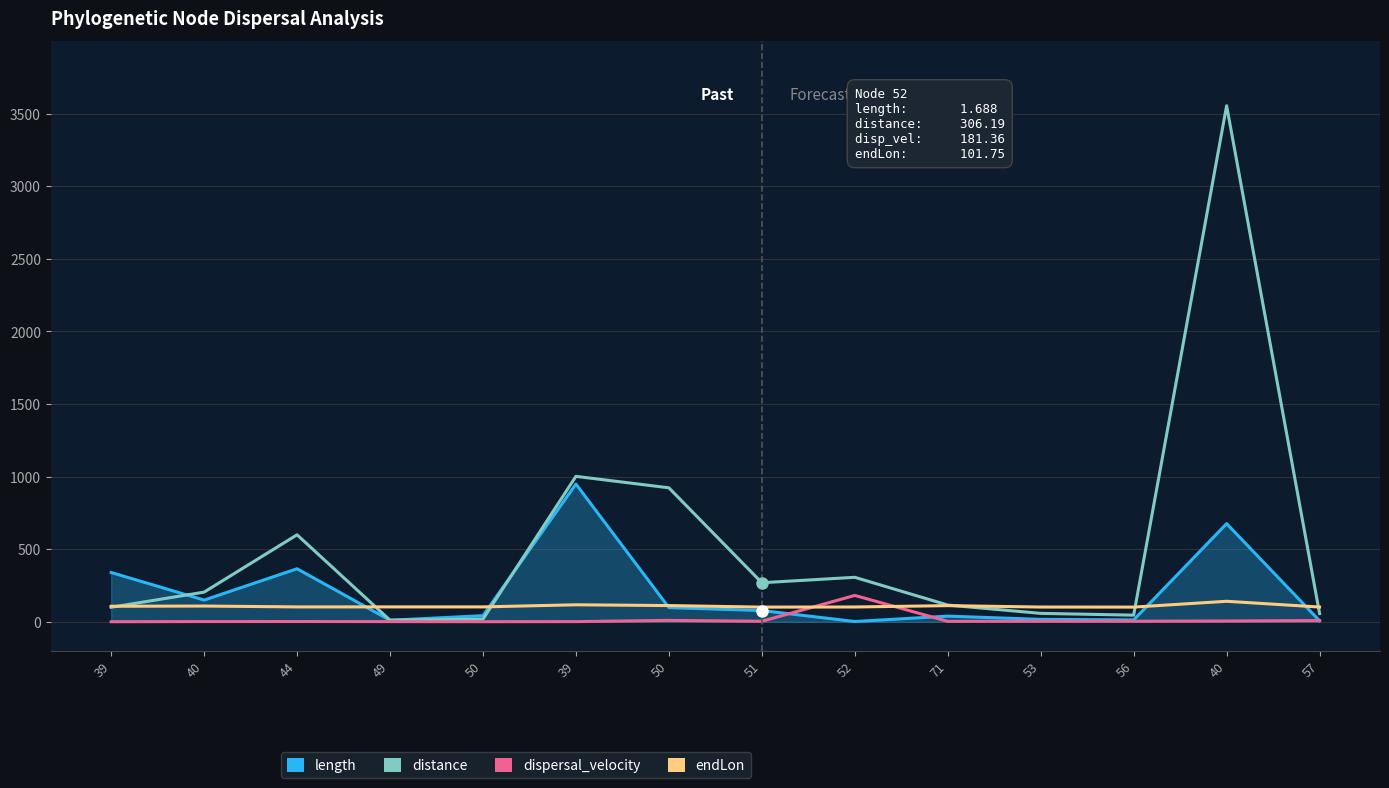

What is the difference between the maximum and second lowest values in the dispersal_velocity series?

180.9